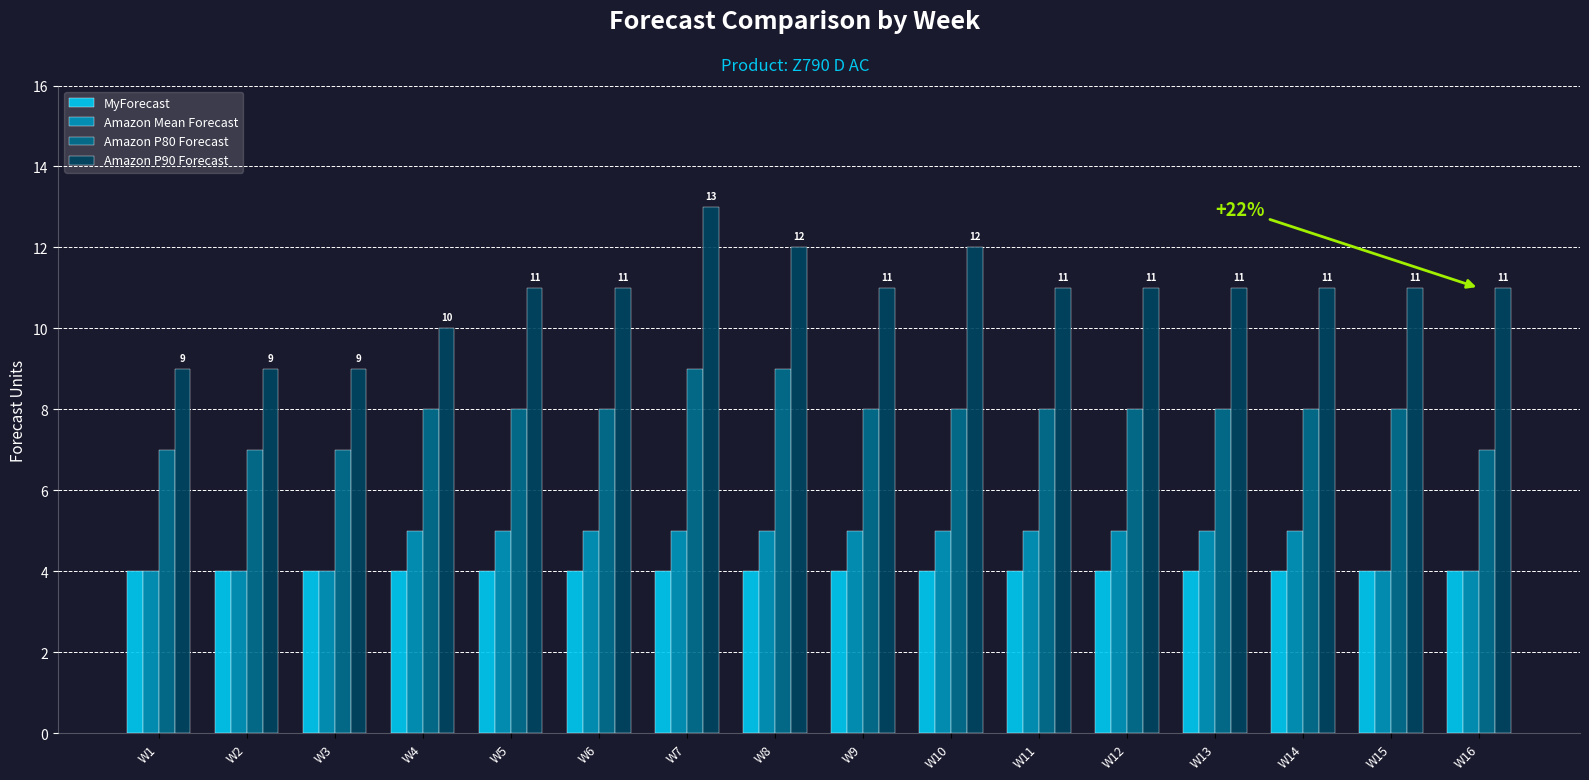

What are all the series names shown in the legend?

MyForecast, Amazon Mean Forecast, Amazon P80 Forecast, Amazon P90 Forecast